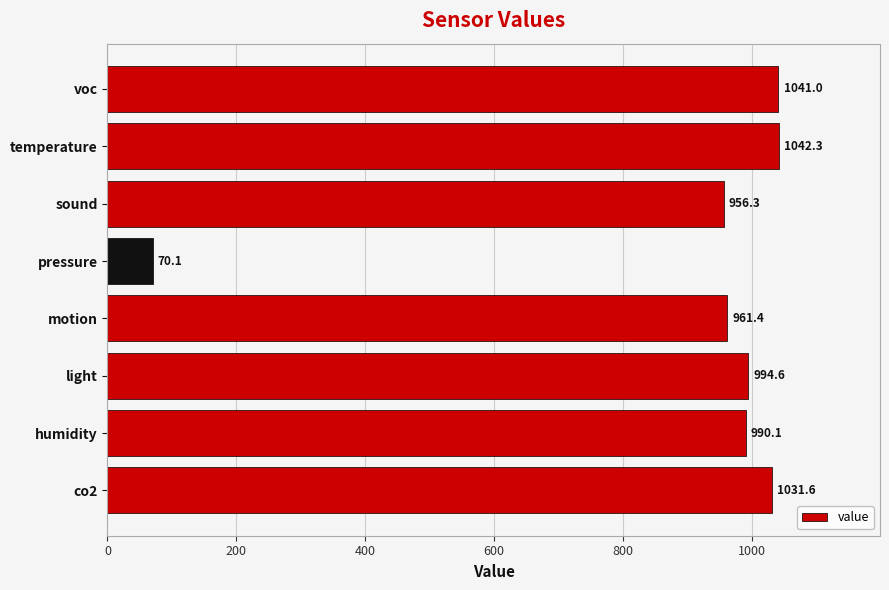

Rank the categories by value from lowest to highest.

pressure, sound, motion, humidity, light, co2, voc, temperature